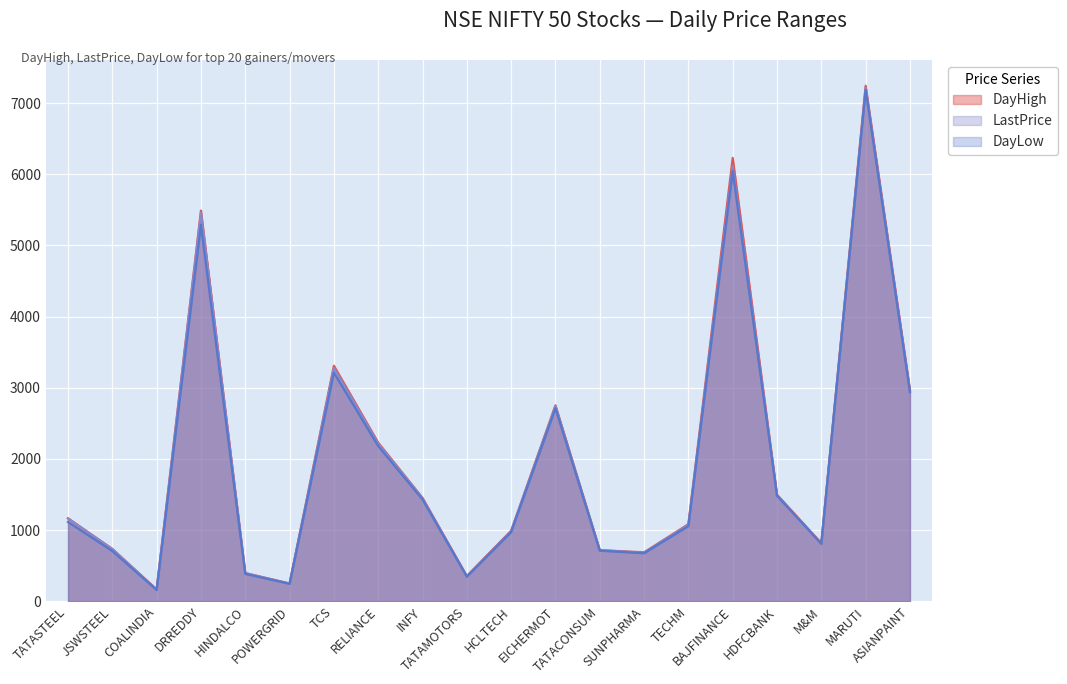

What are all the series names shown in the legend?

DayHigh, LastPrice, DayLow